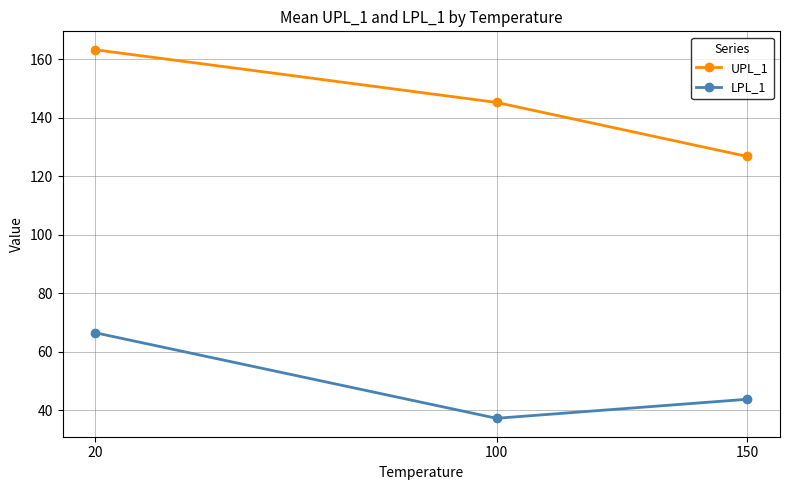

Reading left to right, list all the values displayed in this chart.

UPL_1: 163.2	145.2	126.7
LPL_1: 66.4	37.2	43.7